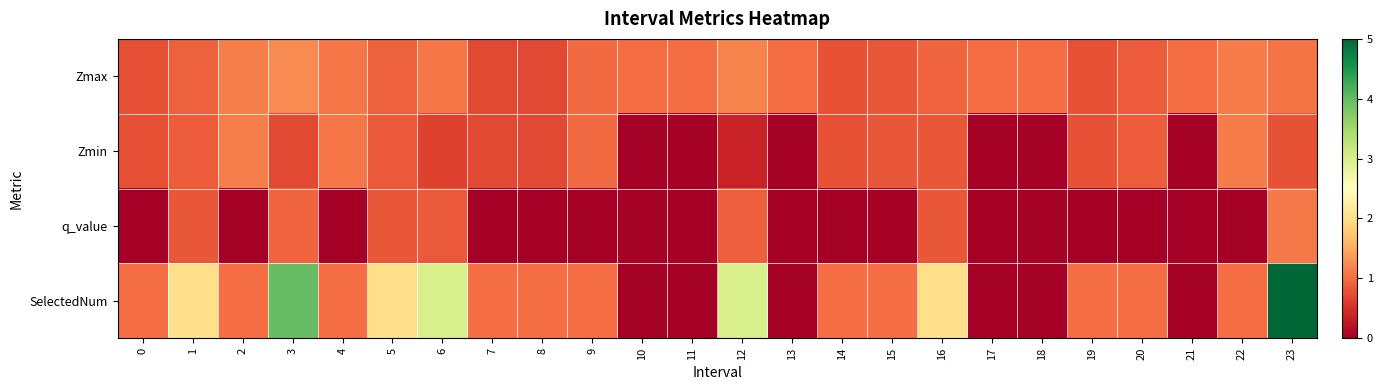

Reading right to left, list all the values displayed in this chart.

Zmax: 23=1.1	22=1.1	21=1.0	20=0.9	19=0.8	18=1.0	17=1.0	16=0.9	15=0.8	14=0.8	13=1.0	12=1.2	11=1.0	10=1.0	9=1.0	8=0.7	7=0.7	6=1.1	5=0.9	4=1.1	3=1.2	2=1.2	1=0.9	0=0.8
Zmin: 23=0.8	22=1.1	21=0.0	20=0.9	19=0.8	18=0.0	17=0.0	16=0.8	15=0.8	14=0.8	13=0.0	12=0.4	11=0.0	10=0.0	9=1.0	8=0.7	7=0.7	6=0.7	5=0.8	4=1.1	3=0.7	2=1.2	1=0.9	0=0.8
q_value: 23=1.1	22=0.0	21=0.0	20=0.0	19=0.0	18=0.0	17=0.0	16=0.8	15=0.0	14=0.0	13=0.0	12=0.9	11=0.0	10=0.0	9=0.0	8=0.0	7=0.0	6=0.9	5=0.8	4=0.0	3=1.0	2=0.0	1=0.8	0=0.0
SelectedNum: 23=5.0	22=1.0	21=0.0	20=1.0	19=1.0	18=0.0	17=0.0	16=2.0	15=1.0	14=1.0	13=0.0	12=3.0	11=0.0	10=0.0	9=1.0	8=1.0	7=1.0	6=3.0	5=2.0	4=1.0	3=4.0	2=1.0	1=2.0	0=1.0